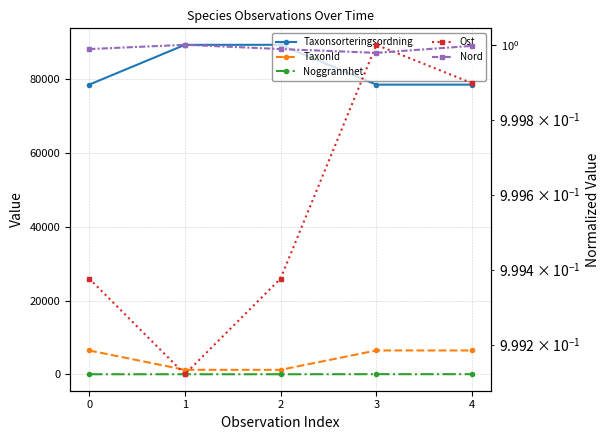

True or false: Taxonsorteringsordning has a value of 36513.7 at 3.

False